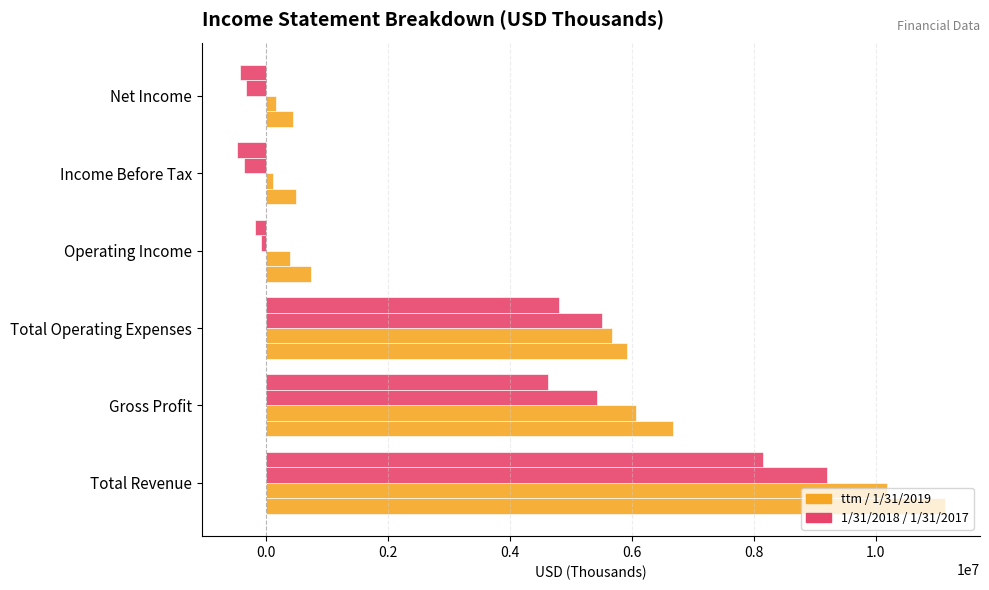

How many distinct data groups are displayed?

4